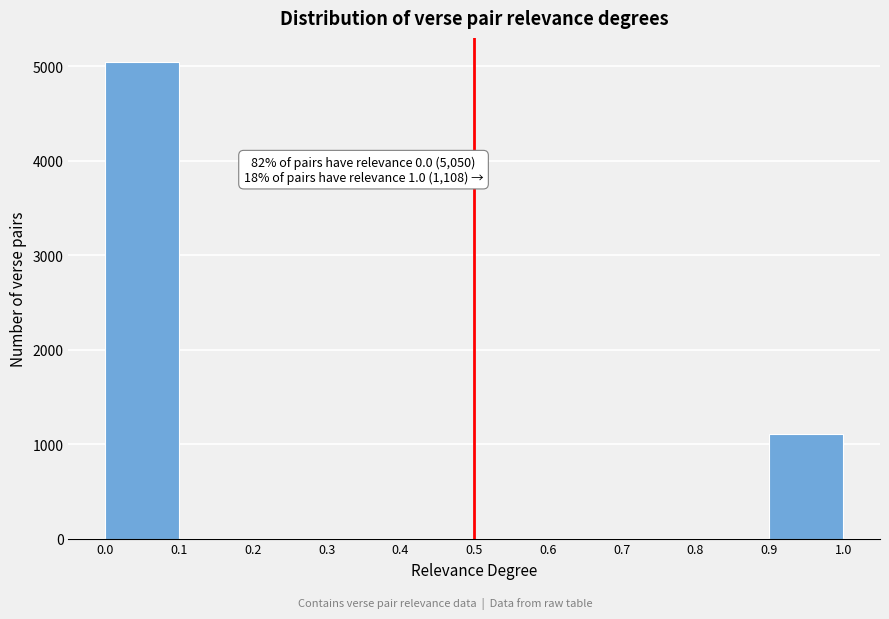

Which range on the x-axis has the tallest bar?

0.0 to 0.1